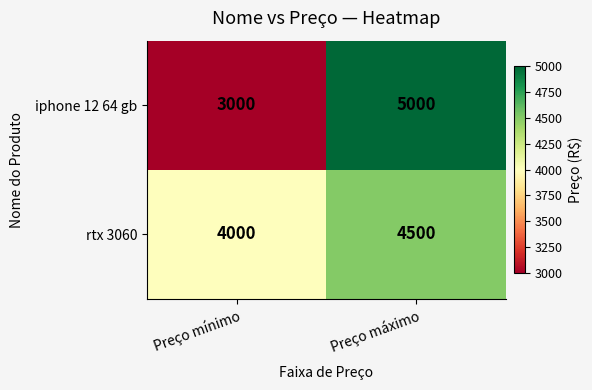

Reading left to right, extract all data points from this chart.

iphone 12 64 gb: 3000	5000
rtx 3060: 4000	4500